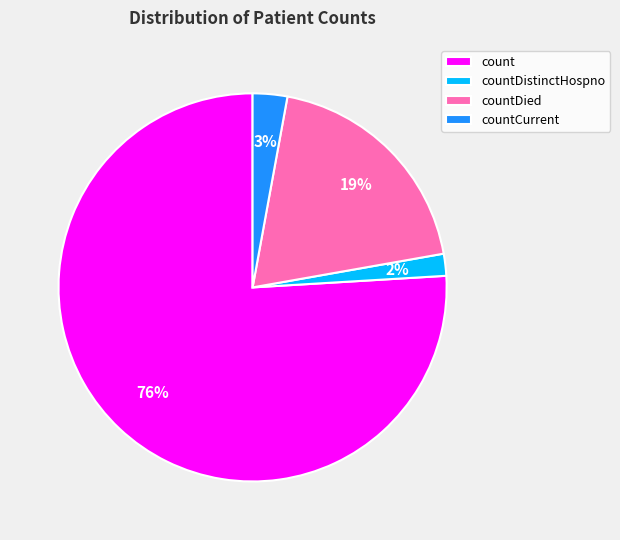

To the nearest percent, what is the difference between the largest and smallest slice percentages?

74%